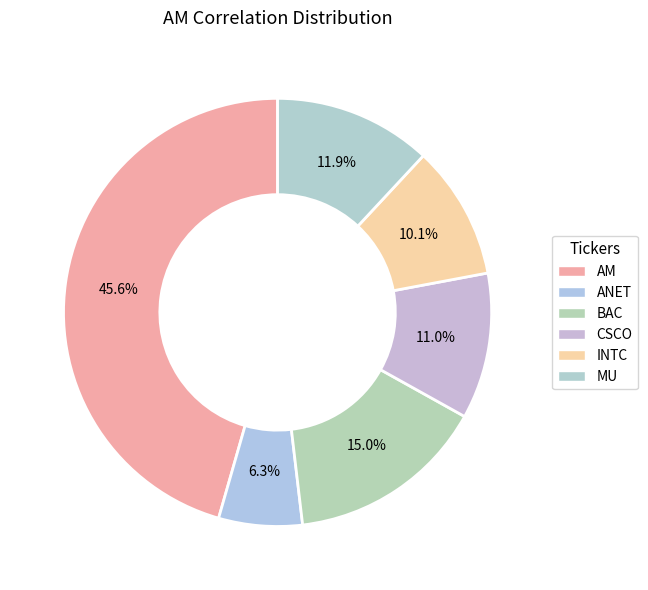

Count the number of slices in the pie.

6